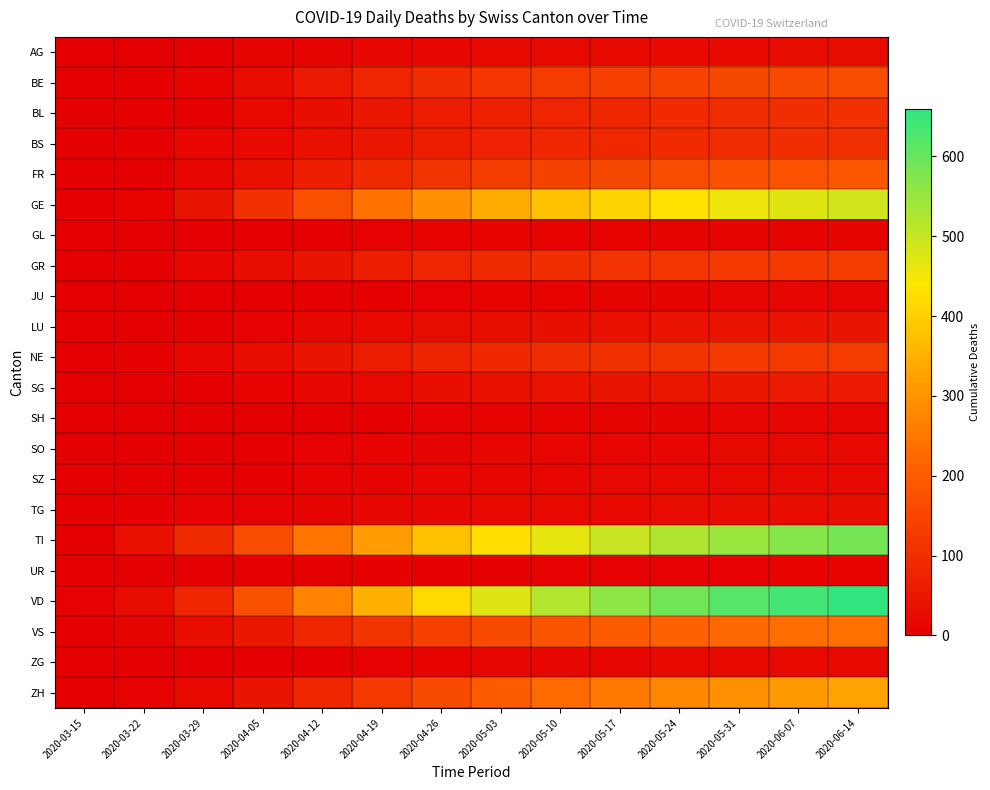

Reading left to right, transcribe all the data shown in this chart.

AG: 2020-03-15=0	2020-03-22=1	2020-03-29=0	2020-04-05=11	2020-04-12=12	2020-04-19=13	2020-04-26=18	2020-05-03=20	2020-05-10=22	2020-05-17=23	2020-05-24=24	2020-05-31=25	2020-06-07=26	2020-06-14=27
BE: 2020-03-15=0	2020-03-22=3	2020-03-29=10	2020-04-05=28	2020-04-12=55	2020-04-19=80	2020-04-26=100	2020-05-03=118	2020-05-10=130	2020-05-17=140	2020-05-24=148	2020-05-31=155	2020-06-07=160	2020-06-14=165
BL: 2020-03-15=2	2020-03-22=3	2020-03-29=5	2020-04-05=19	2020-04-12=35	2020-04-19=50	2020-04-26=62	2020-05-03=72	2020-05-10=80	2020-05-17=87	2020-05-24=93	2020-05-31=98	2020-06-07=102	2020-06-14=106
BS: 2020-03-15=0	2020-03-22=5	2020-03-29=15	2020-04-05=24	2020-04-12=38	2020-04-19=53	2020-04-26=66	2020-05-03=76	2020-05-10=84	2020-05-17=90	2020-05-24=95	2020-05-31=99	2020-06-07=102	2020-06-14=105
FR: 2020-03-15=0	2020-03-22=2	2020-03-29=15	2020-04-05=37	2020-04-12=65	2020-04-19=92	2020-04-26=115	2020-05-03=130	2020-05-10=143	2020-05-17=155	2020-05-24=165	2020-05-31=173	2020-06-07=180	2020-06-14=186
GE: 2020-03-15=4	2020-03-22=10	2020-03-29=48	2020-04-05=106	2020-04-12=175	2020-04-19=240	2020-04-26=295	2020-05-03=340	2020-05-10=378	2020-05-17=410	2020-05-24=435	2020-05-31=456	2020-06-07=473	2020-06-14=488
GL: 2020-03-15=0	2020-03-22=0	2020-03-29=1	2020-04-05=2	2020-04-12=4	2020-04-19=6	2020-04-26=8	2020-05-03=9	2020-05-10=10	2020-05-17=10	2020-05-24=11	2020-05-31=11	2020-06-07=12	2020-06-14=12
GR: 2020-03-15=0	2020-03-22=4	2020-03-29=15	2020-04-05=30	2020-04-12=48	2020-04-19=65	2020-04-26=80	2020-05-03=92	2020-05-10=102	2020-05-17=110	2020-05-24=117	2020-05-31=123	2020-06-07=128	2020-06-14=132
JU: 2020-03-15=0	2020-03-22=0	2020-03-29=0	2020-04-05=0	2020-04-12=2	2020-04-19=4	2020-04-26=6	2020-05-03=8	2020-05-10=10	2020-05-17=11	2020-05-24=12	2020-05-31=13	2020-06-07=14	2020-06-14=15
LU: 2020-03-15=0	2020-03-22=1	2020-03-29=5	2020-04-05=7	2020-04-12=14	2020-04-19=20	2020-04-26=26	2020-05-03=31	2020-05-10=35	2020-05-17=38	2020-05-24=41	2020-05-31=43	2020-06-07=45	2020-06-14=47
NE: 2020-03-15=0	2020-03-22=4	2020-03-29=18	2020-04-05=30	2020-04-12=48	2020-04-19=64	2020-04-26=78	2020-05-03=90	2020-05-10=100	2020-05-17=108	2020-05-24=115	2020-05-31=121	2020-06-07=126	2020-06-14=130
SG: 2020-03-15=0	2020-03-22=0	2020-03-29=5	2020-04-05=9	2020-04-12=17	2020-04-19=25	2020-04-26=32	2020-05-03=38	2020-05-10=43	2020-05-17=47	2020-05-24=51	2020-05-31=54	2020-06-07=57	2020-06-14=60
SH: 2020-03-15=0	2020-03-22=0	2020-03-29=0	2020-04-05=1	2020-04-12=3	2020-04-19=5	2020-04-26=7	2020-05-03=9	2020-05-10=10	2020-05-17=11	2020-05-24=12	2020-05-31=13	2020-06-07=14	2020-06-14=15
SO: 2020-03-15=0	2020-03-22=0	2020-03-29=2	2020-04-05=3	2020-04-12=6	2020-04-19=9	2020-04-26=12	2020-05-03=14	2020-05-10=16	2020-05-17=17	2020-05-24=18	2020-05-31=19	2020-06-07=20	2020-06-14=21
SZ: 2020-03-15=0	2020-03-22=0	2020-03-29=2	2020-04-05=5	2020-04-12=8	2020-04-19=11	2020-04-26=14	2020-05-03=16	2020-05-10=18	2020-05-17=19	2020-05-24=20	2020-05-31=21	2020-06-07=22	2020-06-14=23
TG: 2020-03-15=0	2020-03-22=3	2020-03-29=6	2020-04-05=7	2020-04-12=11	2020-04-19=15	2020-04-26=18	2020-05-03=21	2020-05-10=23	2020-05-17=25	2020-05-24=27	2020-05-31=28	2020-06-07=29	2020-06-14=30
TI: 2020-03-15=0	2020-03-22=37	2020-03-29=93	2020-04-05=165	2020-04-12=245	2020-04-19=315	2020-04-26=375	2020-05-03=425	2020-05-10=465	2020-05-17=498	2020-05-24=525	2020-05-31=548	2020-06-07=568	2020-06-14=585
UR: 2020-03-15=0	2020-03-22=0	2020-03-29=0	2020-04-05=1	2020-04-12=2	2020-04-19=3	2020-04-26=4	2020-05-03=5	2020-05-10=6	2020-05-17=6	2020-05-24=7	2020-05-31=7	2020-06-07=8	2020-06-14=8
VD: 2020-03-15=6	2020-03-22=26	2020-03-29=84	2020-04-05=175	2020-04-12=268	2020-04-19=350	2020-04-26=418	2020-05-03=475	2020-05-10=522	2020-05-17=560	2020-05-24=592	2020-05-31=618	2020-06-07=640	2020-06-14=659
VS: 2020-03-15=2	2020-03-22=11	2020-03-29=31	2020-04-05=53	2020-04-12=85	2020-04-19=115	2020-04-26=141	2020-05-03=164	2020-05-10=182	2020-05-17=198	2020-05-24=211	2020-05-31=222	2020-06-07=231	2020-06-14=239
ZG: 2020-03-15=0	2020-03-22=0	2020-03-29=1	2020-04-05=2	2020-04-12=4	2020-04-19=7	2020-04-26=10	2020-05-03=13	2020-05-10=15	2020-05-17=17	2020-05-24=19	2020-05-31=20	2020-06-07=22	2020-06-14=23
ZH: 2020-03-15=1	2020-03-22=6	2020-03-29=22	2020-04-05=48	2020-04-12=85	2020-04-19=125	2020-04-26=163	2020-05-03=198	2020-05-10=228	2020-05-17=254	2020-05-24=276	2020-05-31=295	2020-06-07=311	2020-06-14=325